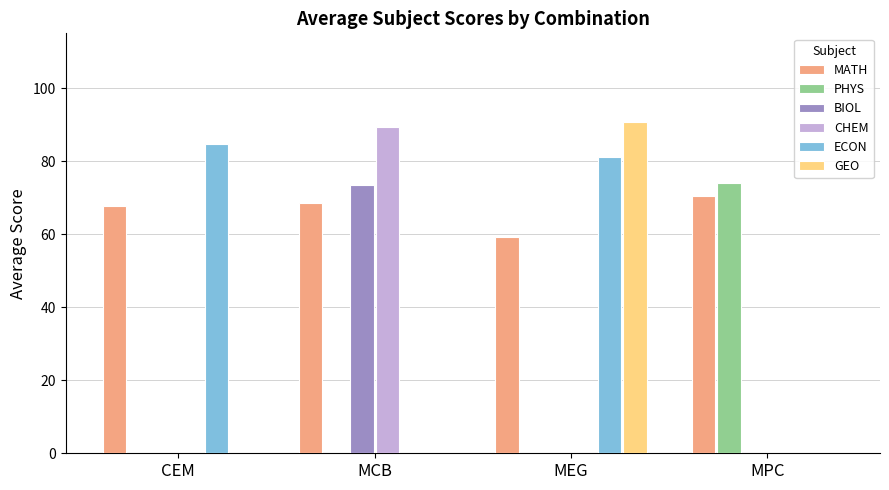

What is the total value across all series at MEG?

230.8